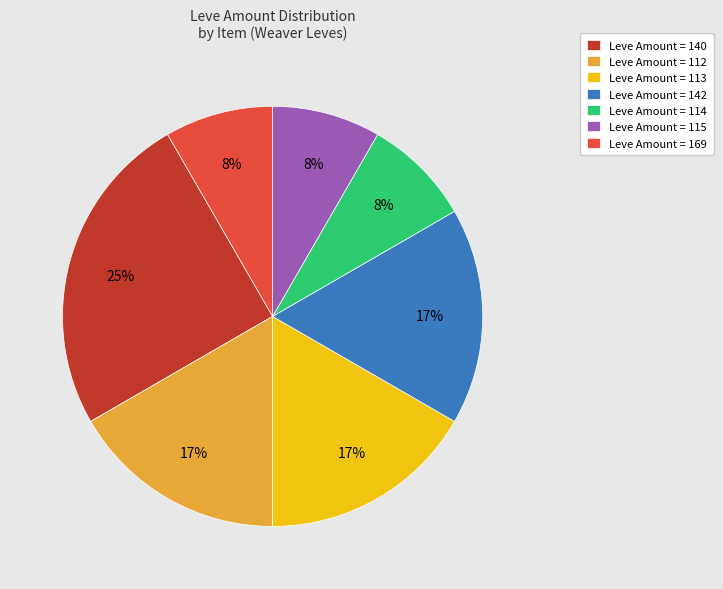

Is the sum of Leve Amount = 169 and Leve Amount = 115 greater than half?

No